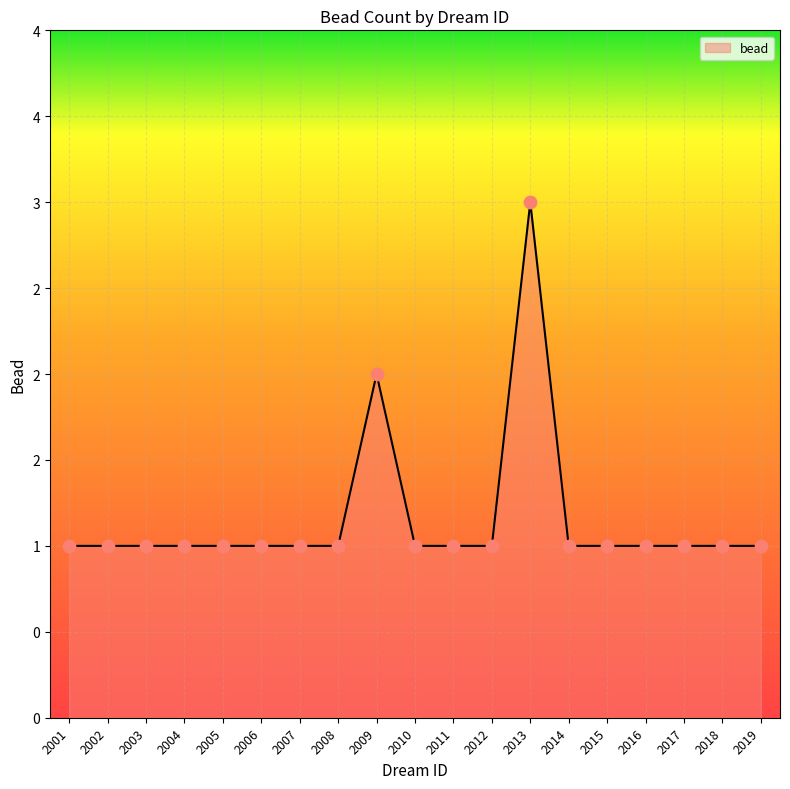

Which has a higher value, 2005 or 2012?

2005